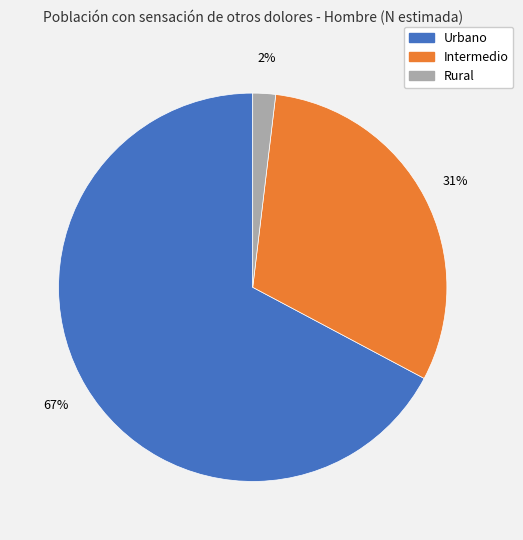

To the nearest percent, what is the difference between the Intermedio and Urbano slice percentages?

36%